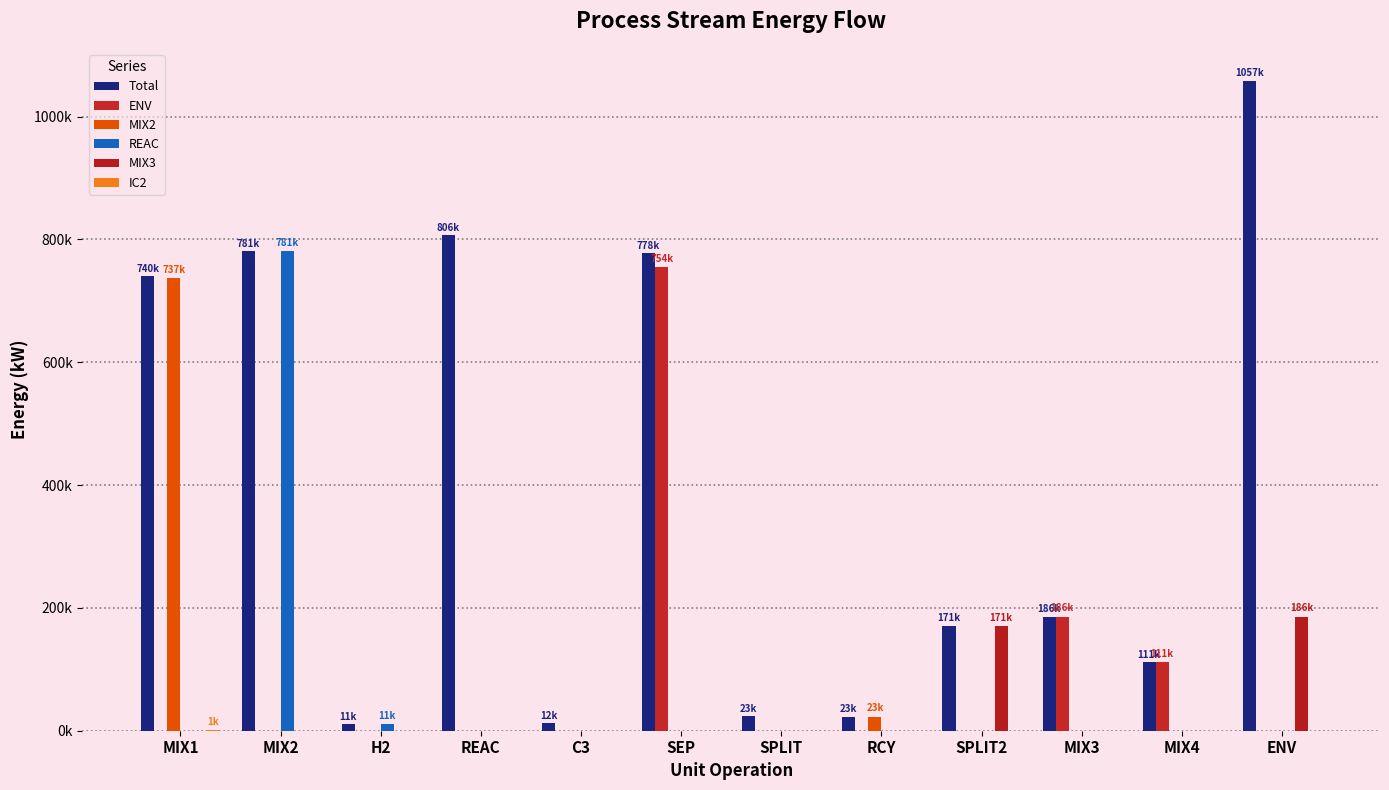

Does the chart contain stacked bars?

No